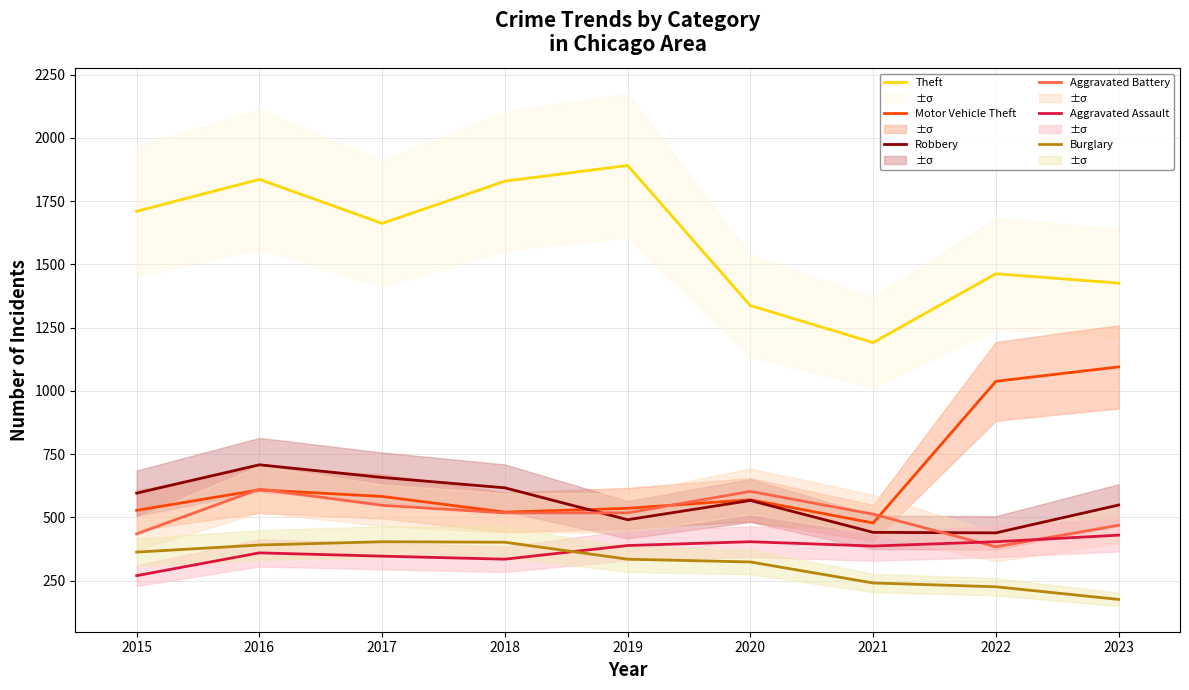

Does the chart display data point markers on the line(s)?

No